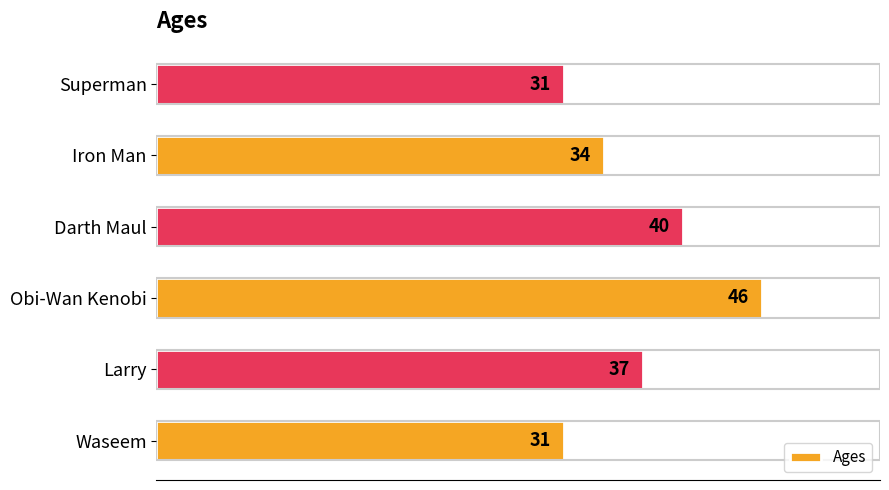

What is the ratio of the value at Darth Maul to the value at Superman?

1.3